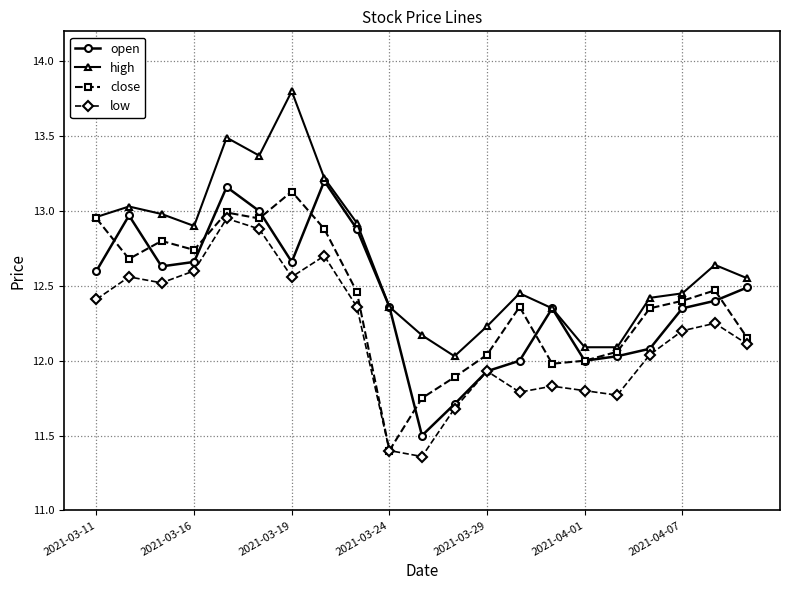

Count the number of categories in the chart.

21